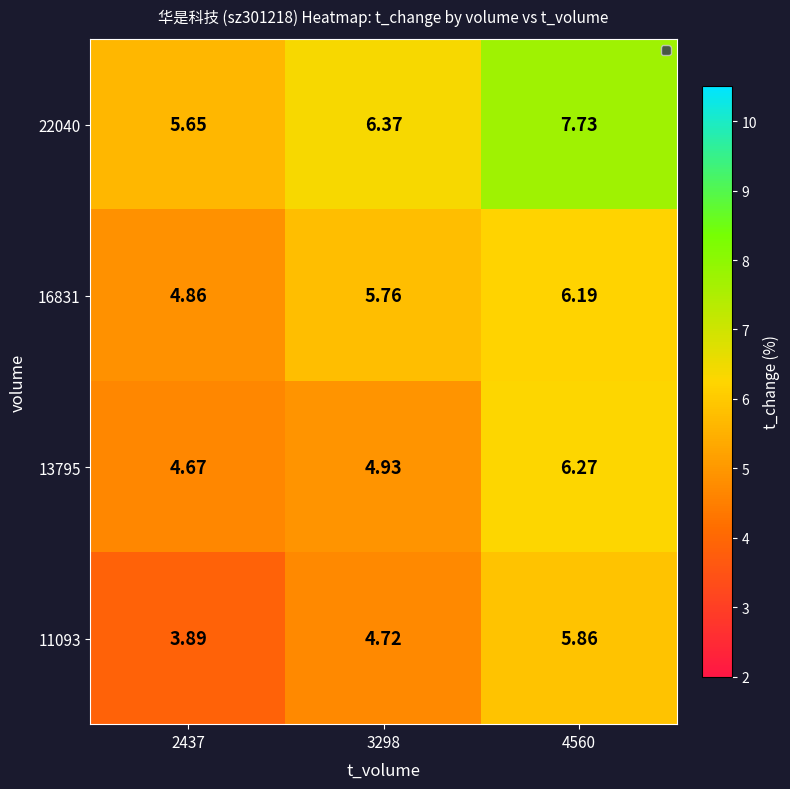

Is the value of 13795 at 2437 greater than the value of 22040 at 3298?

No